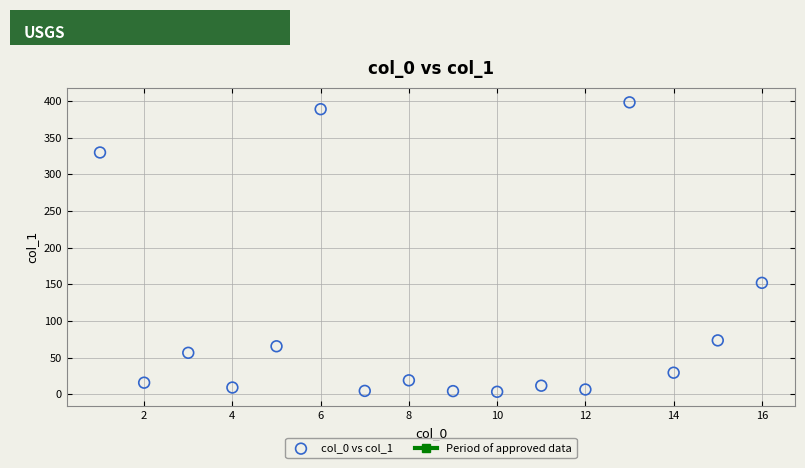

What is the range of X values (max minus min)?

15.0